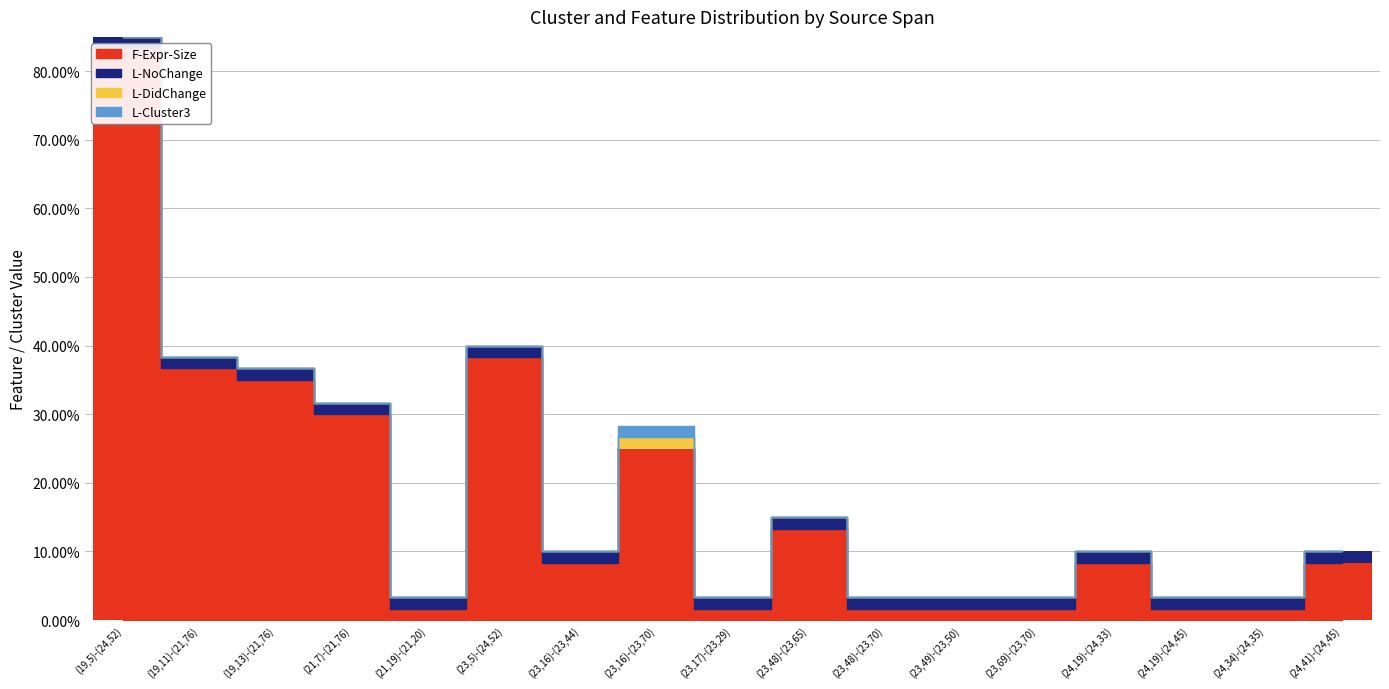

What is the label of the 10th bar from the left?

(23,48)-(23,65)